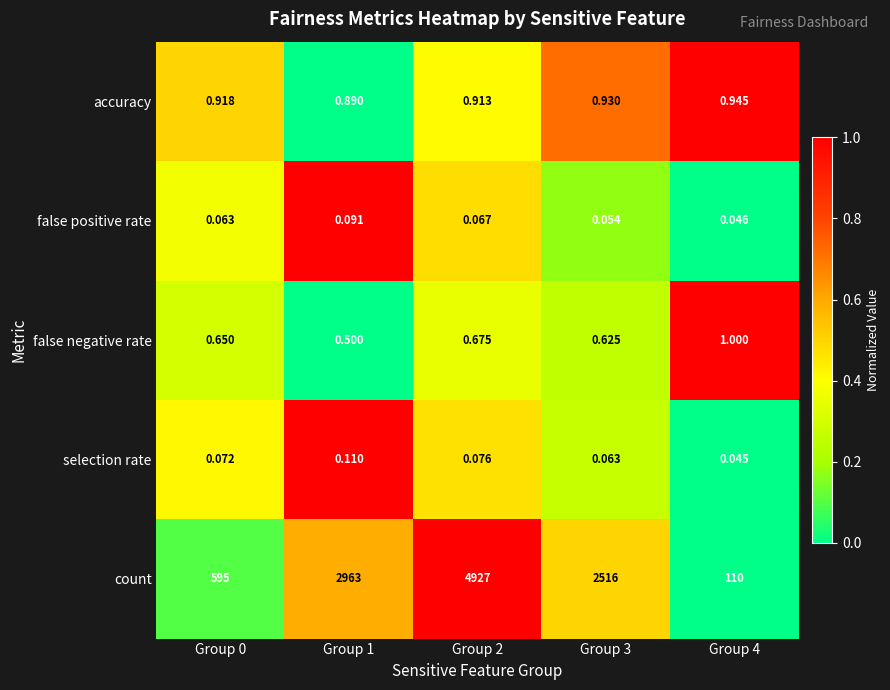

Which series has the largest range (max minus min)?

count